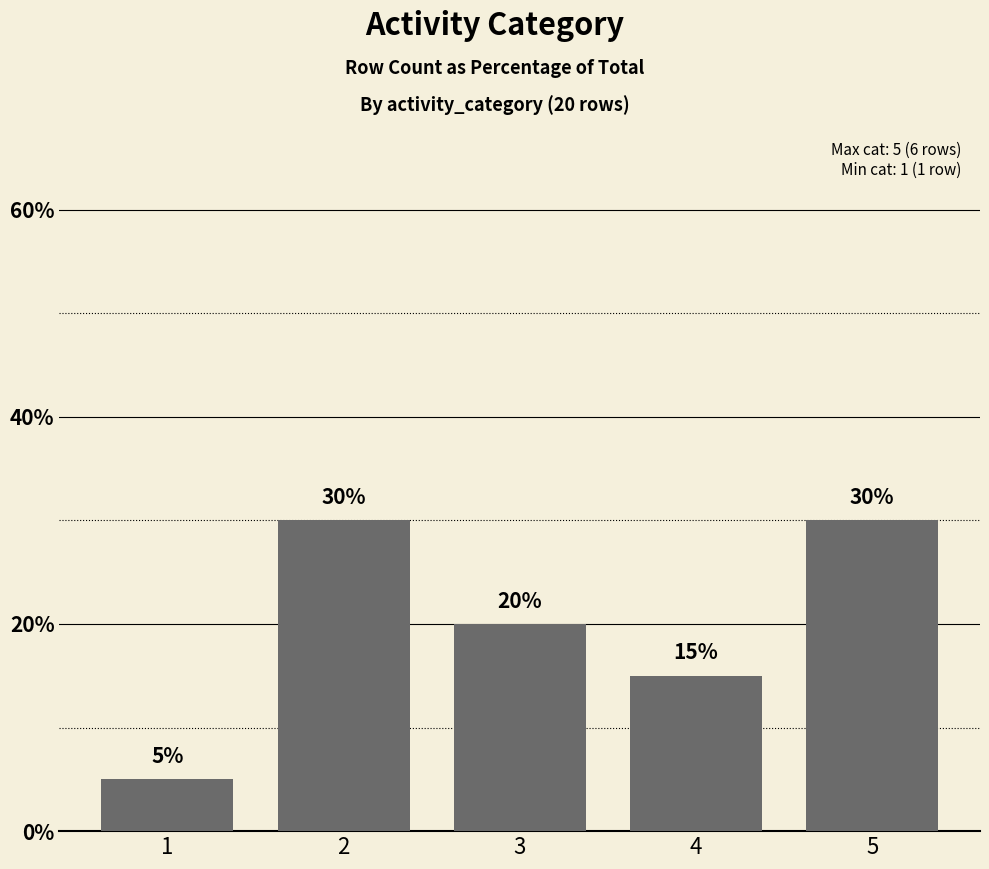

How many values are below 20?

2